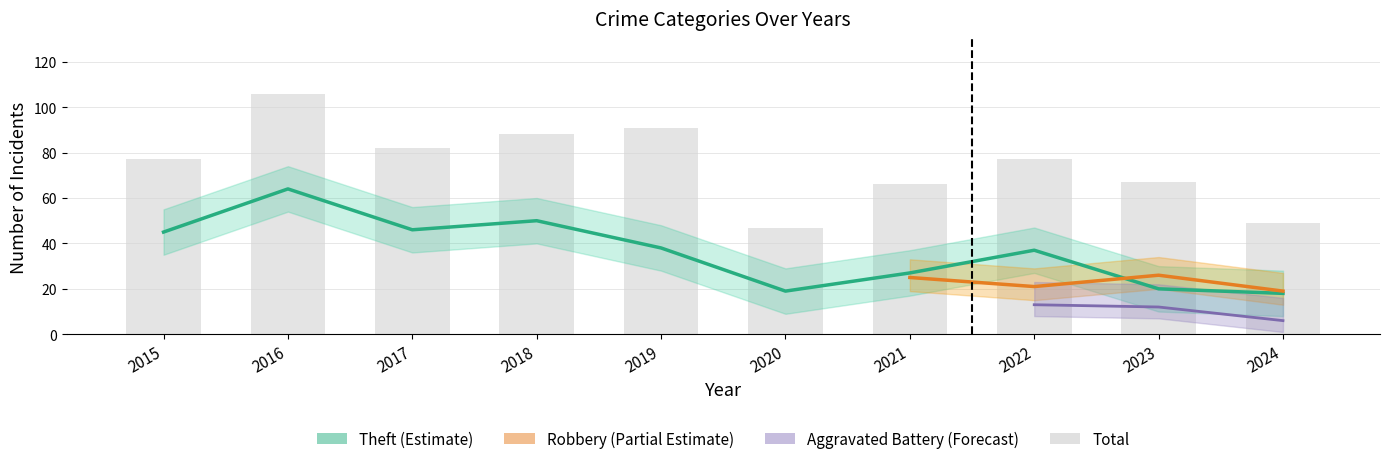

What is the value of the Theft bar at the 1st from the left?

45